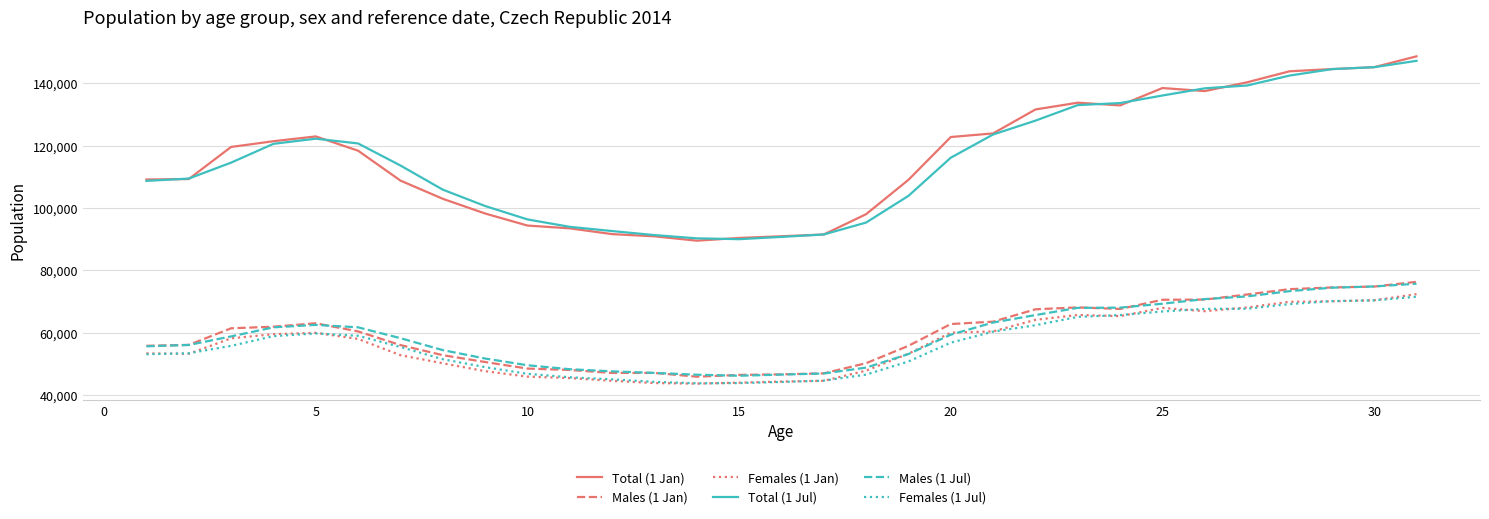

What is the greatest value displayed?

148660